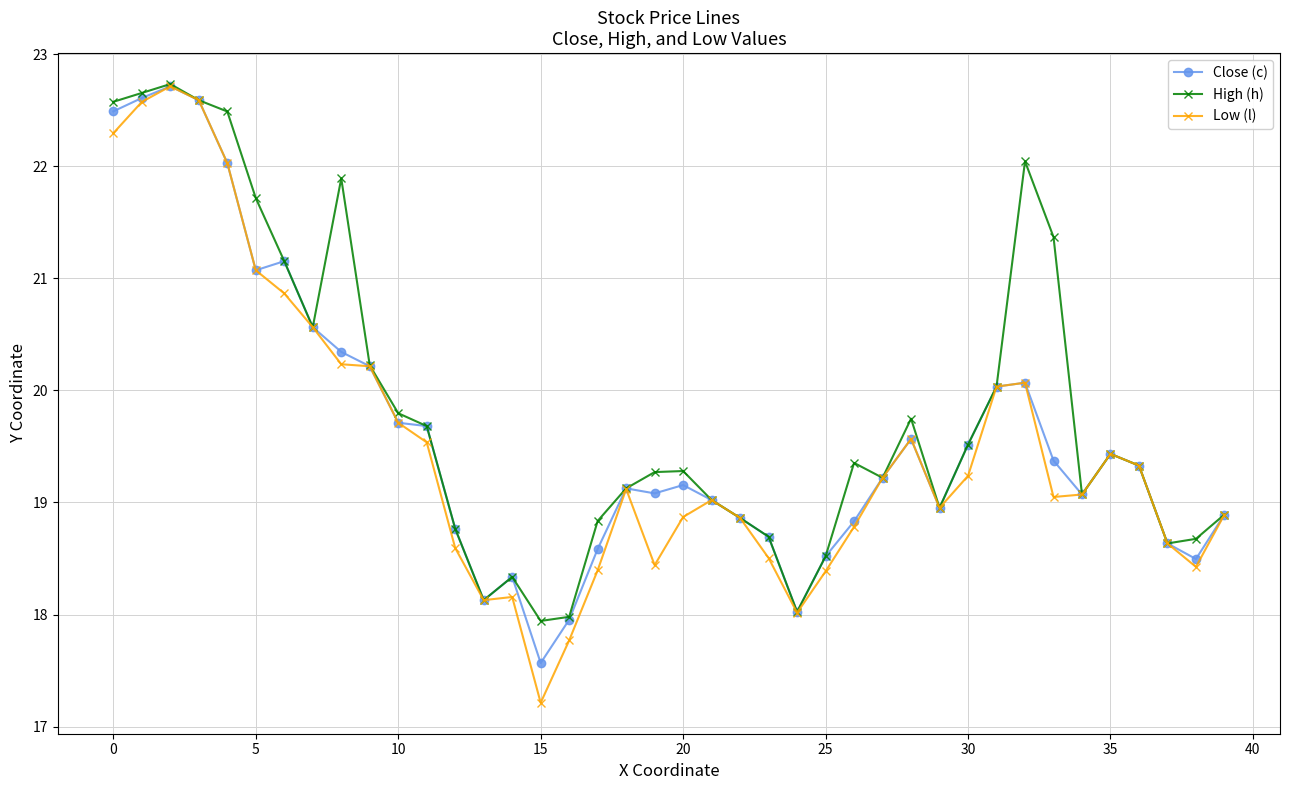

Which series has the largest range (max minus min)?

Low (l)